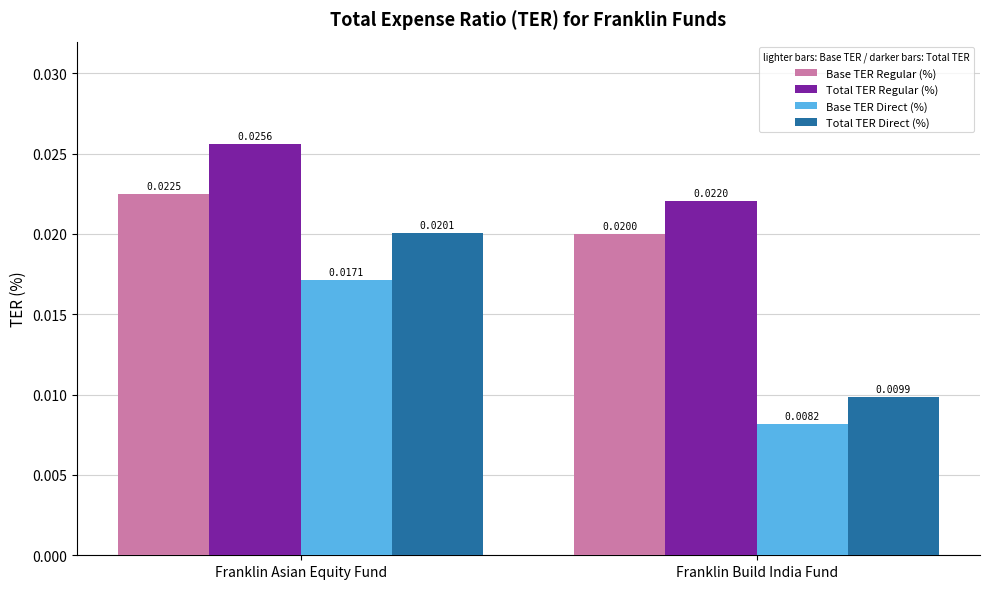

Rank the categories by Base TER Direct (%) value from highest to lowest.

Franklin Asian Equity Fund, Franklin Build India Fund